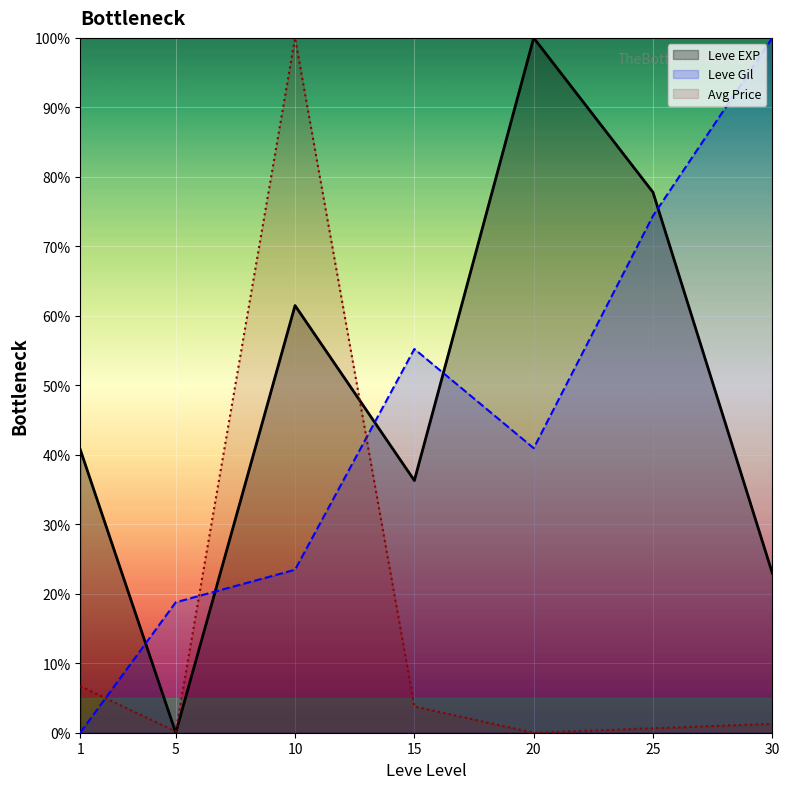

Is the value of Avg Price at 5 greater than the value of Leve Gil at 25?

No